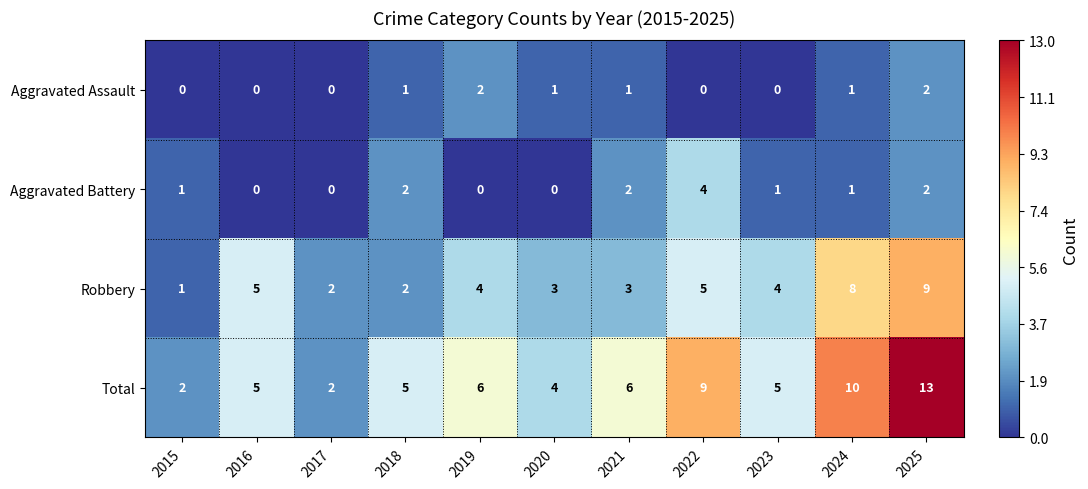

Which series changed the most between 2020 and 2022?

Total